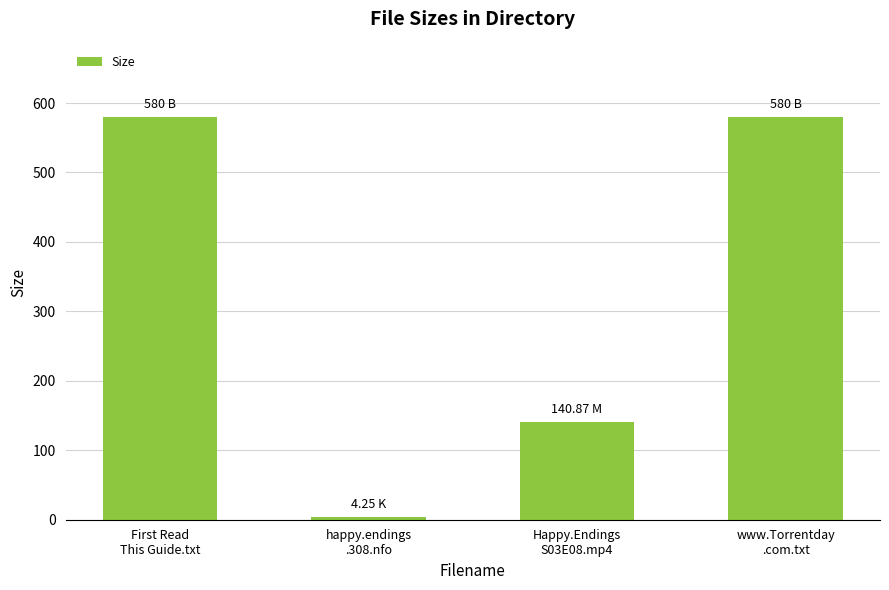

What is the difference between the values at happy.endings
.308.nfo and Happy.Endings
S03E08.mp4?

136.6